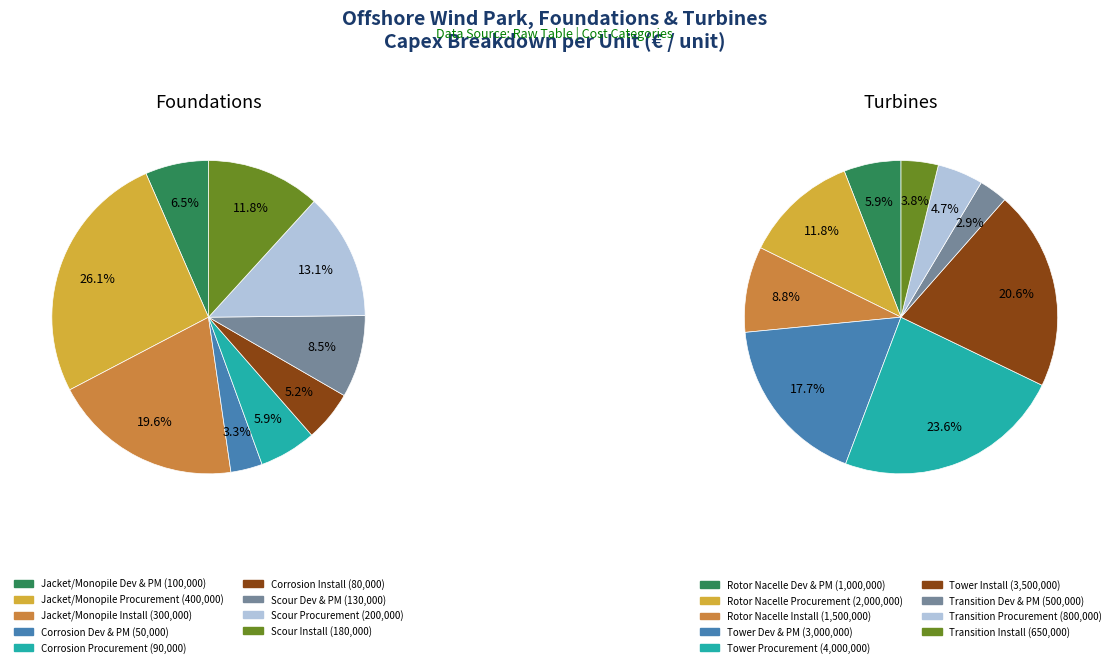

What is the smallest slice in the pie chart?

3